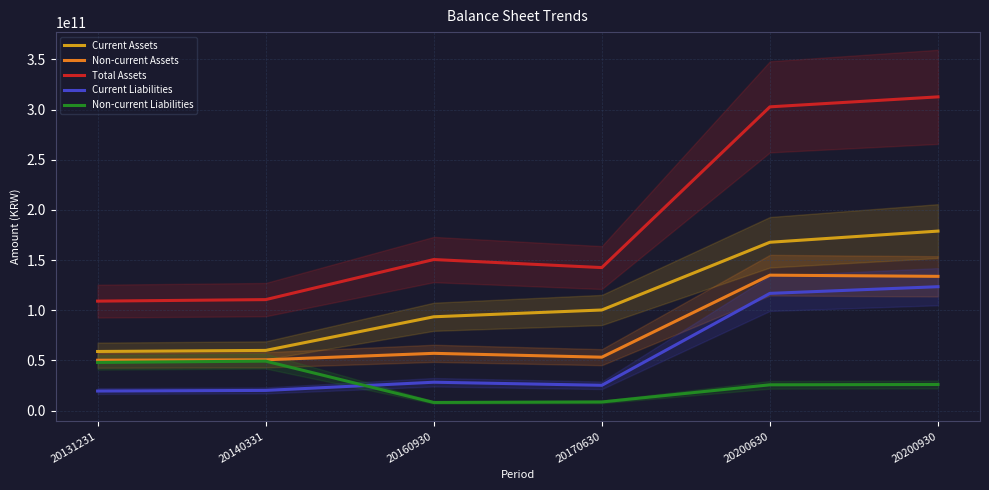

True or false: Current Assets and Non-current Assets intersect in this chart.

False